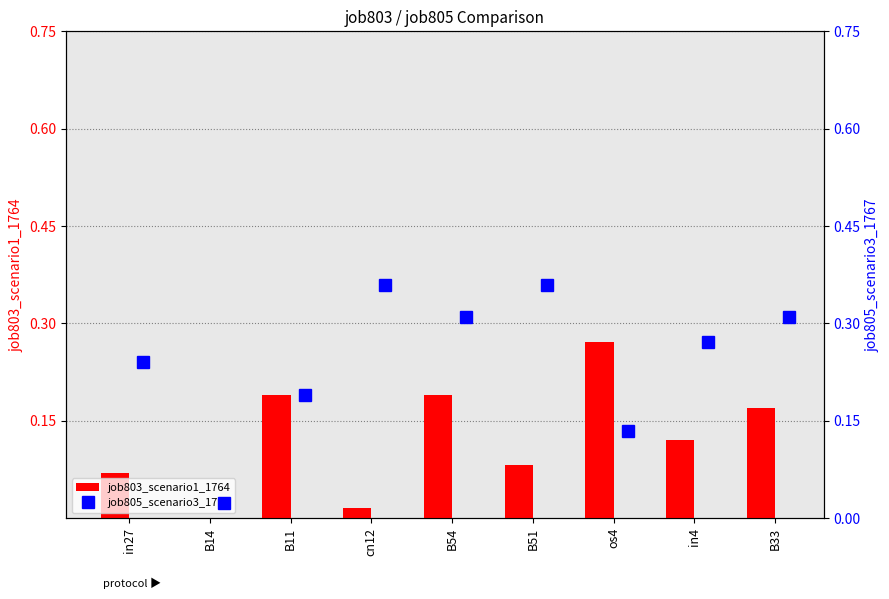

List the series in order of their peak value, lowest first.

job803_scenario1_1764, job805_scenario3_1767